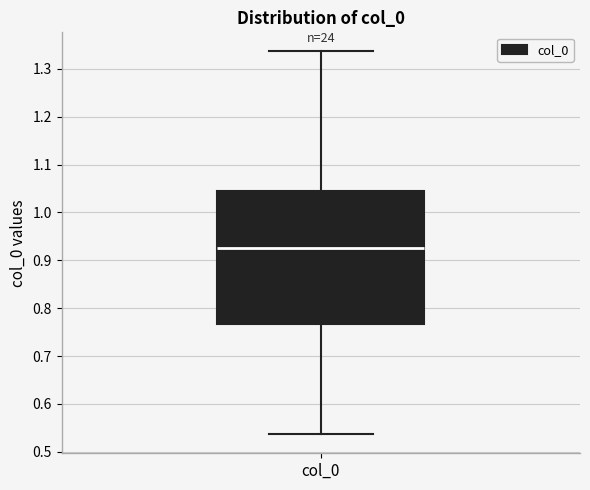

Where is the lower edge of the box for col_0 on the y-axis? The values are not printed on the chart, so give them approximately, as read against the axis.

0.77